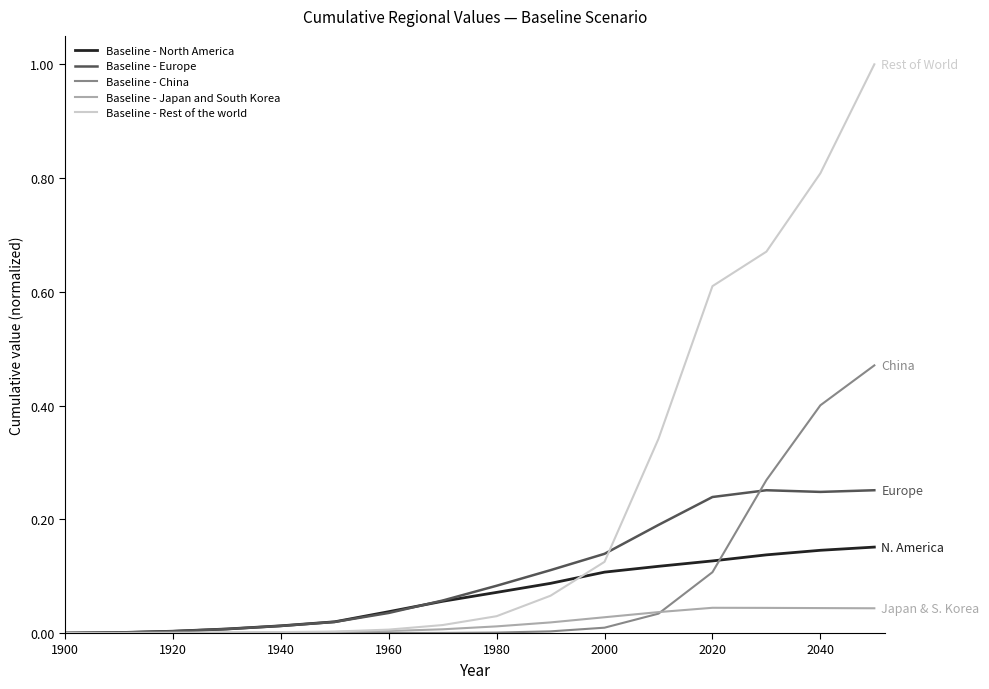

Is this an area chart (filled region under the line)?

No